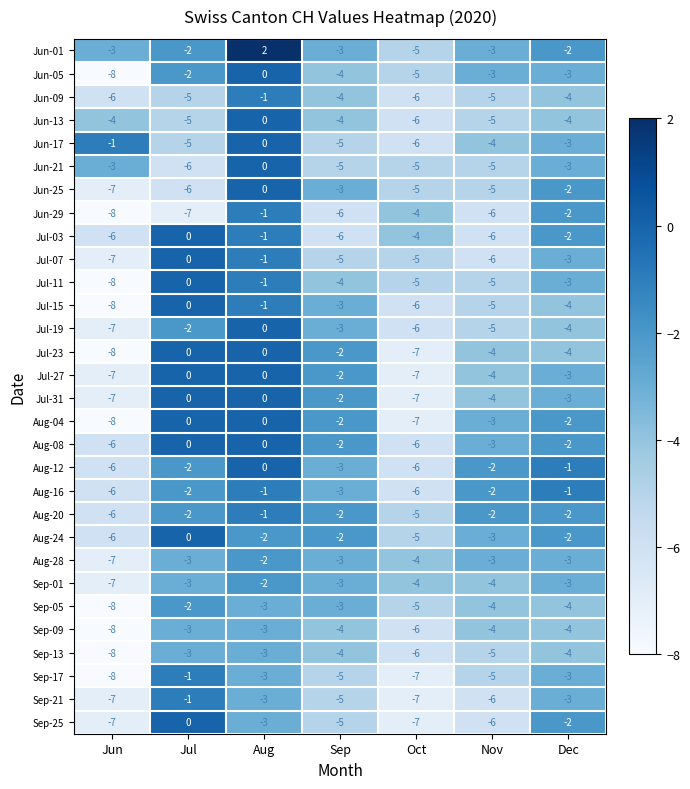

Count the Sep-09 values in the range -6 to -3.

6